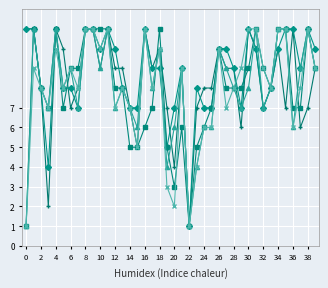

How many distinct data groups are displayed?

5